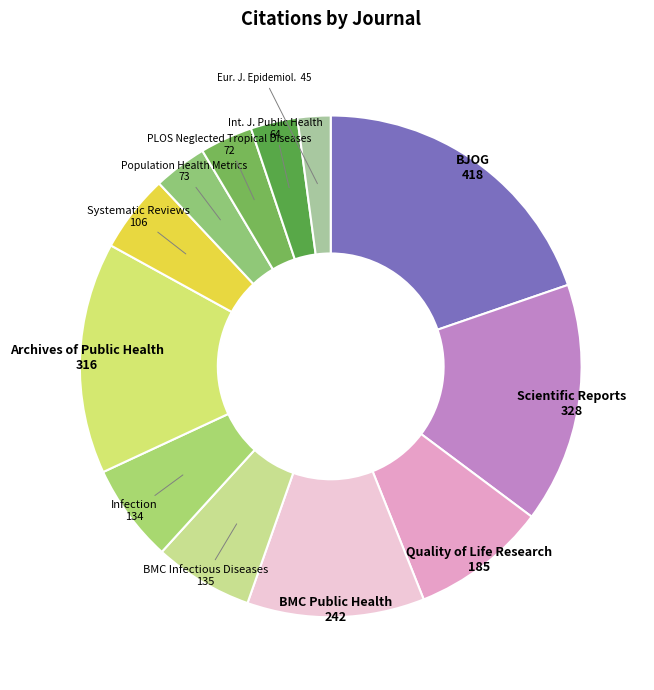

Is there a majority slice in this chart?

No